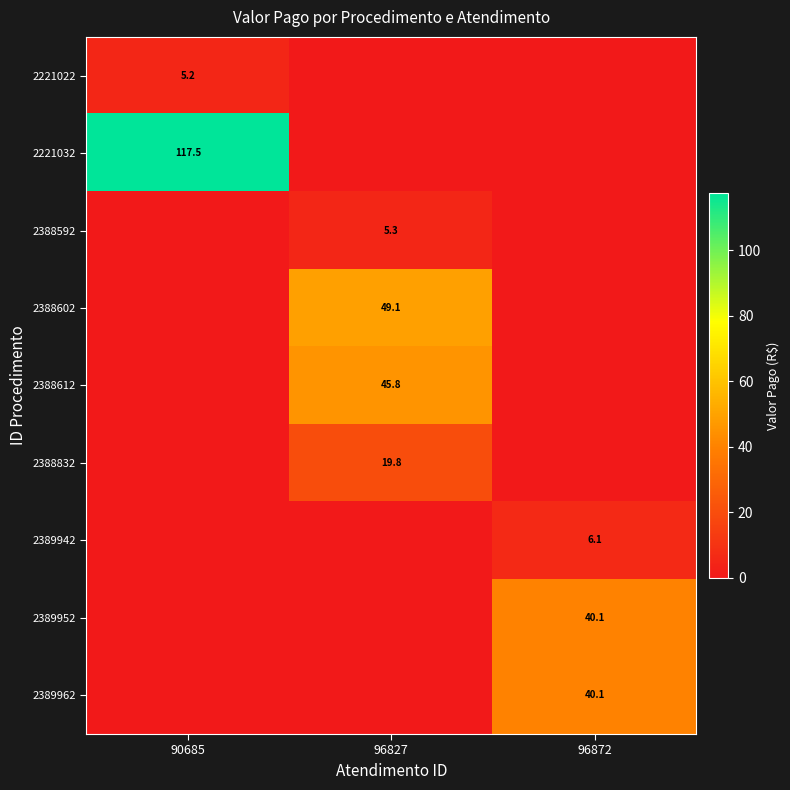

Is it true that 2388592 equals 5.3 at 96827?

True